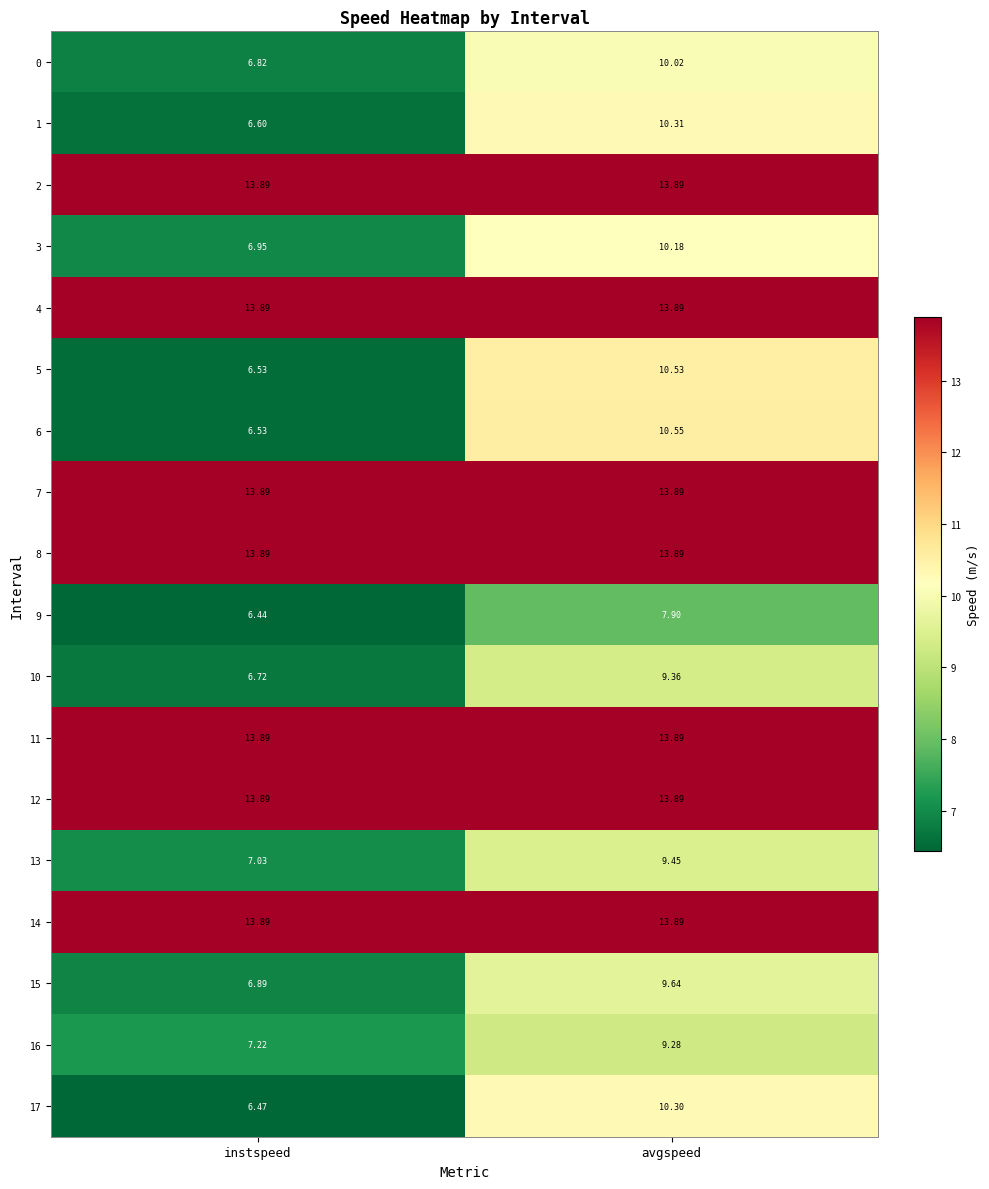

At which label does 13 reach its peak?

avgspeed